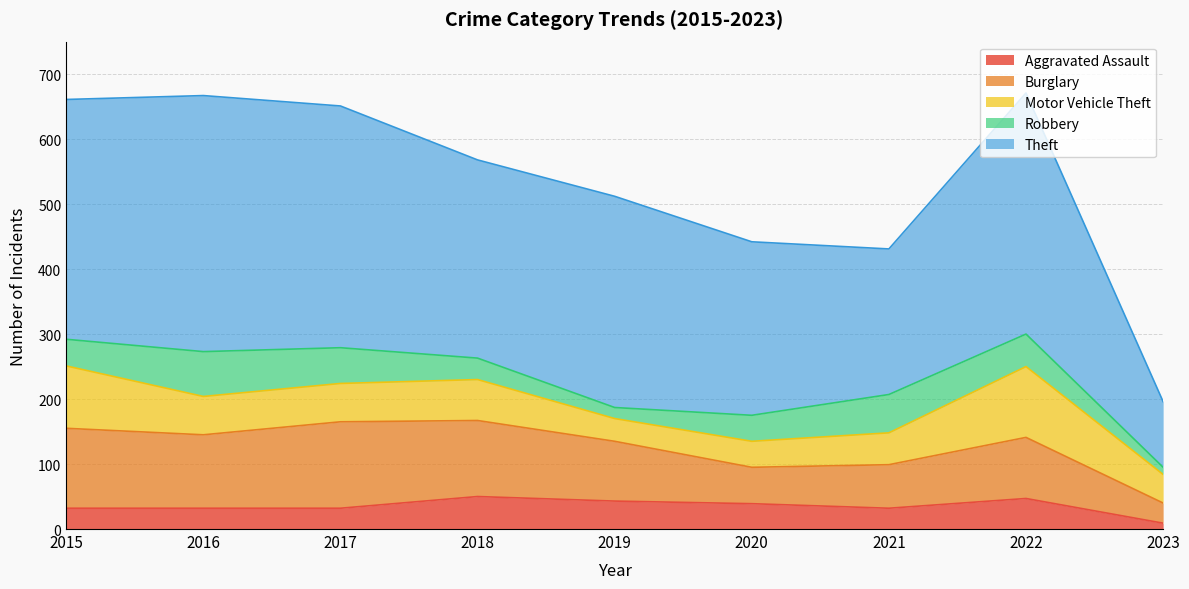

What is the value of the Burglary point at the 6th from the left?

56